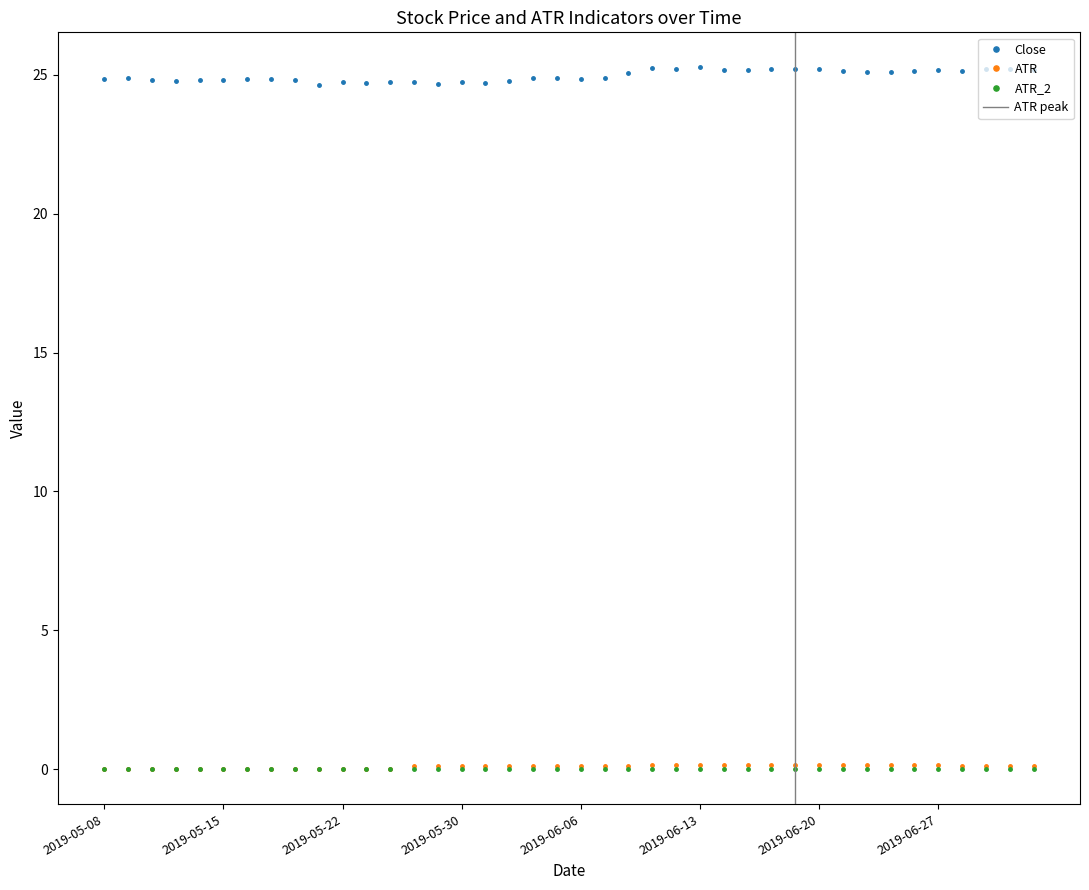

Reading right to left, extract all data points from this chart.

ATR: 2019-07-03=0.1	2019-07-02=0.1	2019-07-01=0.1	2019-06-28=0.1	2019-06-27=0.1	2019-06-26=0.1	2019-06-25=0.1	2019-06-24=0.1	2019-06-21=0.1	2019-06-20=0.1	2019-06-19=0.1	2019-06-18=0.1	2019-06-17=0.1	2019-06-14=0.1	2019-06-13=0.1	2019-06-12=0.1	2019-06-11=0.1	2019-06-10=0.1	2019-06-07=0.1	2019-06-06=0.1	2019-06-05=0.1	2019-06-04=0.1	2019-06-03=0.1	2019-05-31=0.1	2019-05-30=0.1	2019-05-29=0.1	2019-05-28=0.1	2019-05-24=0.0	2019-05-23=0.0	2019-05-22=0.0	2019-05-21=0.0	2019-05-20=0.0	2019-05-17=0.0	2019-05-16=0.0	2019-05-15=0.0	2019-05-14=0.0	2019-05-13=0.0	2019-05-10=0.0	2019-05-09=0.0	2019-05-08=0.0
ATR_2: 2019-07-03=0.0	2019-07-02=0.0	2019-07-01=0.0	2019-06-28=0.0	2019-06-27=0.0	2019-06-26=0.0	2019-06-25=0.0	2019-06-24=0.0	2019-06-21=0.0	2019-06-20=0.0	2019-06-19=0.0	2019-06-18=0.0	2019-06-17=0.0	2019-06-14=0.0	2019-06-13=0.0	2019-06-12=0.0	2019-06-11=0.0	2019-06-10=0.0	2019-06-07=0.0	2019-06-06=0.0	2019-06-05=0.0	2019-06-04=0.0	2019-06-03=0.0	2019-05-31=0.0	2019-05-30=0.0	2019-05-29=0.0	2019-05-28=0.0	2019-05-24=0.0	2019-05-23=0.0	2019-05-22=0.0	2019-05-21=0.0	2019-05-20=0.0	2019-05-17=0.0	2019-05-16=0.0	2019-05-15=0.0	2019-05-14=0.0	2019-05-13=0.0	2019-05-10=0.0	2019-05-09=0.0	2019-05-08=0.0
Close: 2019-07-03=25.2	2019-07-02=25.2	2019-07-01=25.2	2019-06-28=25.2	2019-06-27=25.2	2019-06-26=25.1	2019-06-25=25.1	2019-06-24=25.1	2019-06-21=25.1	2019-06-20=25.2	2019-06-19=25.2	2019-06-18=25.2	2019-06-17=25.2	2019-06-14=25.2	2019-06-13=25.3	2019-06-12=25.2	2019-06-11=25.2	2019-06-10=25.1	2019-06-07=24.9	2019-06-06=24.9	2019-06-05=24.9	2019-06-04=24.9	2019-06-03=24.8	2019-05-31=24.7	2019-05-30=24.7	2019-05-29=24.7	2019-05-28=24.7	2019-05-24=24.7	2019-05-23=24.7	2019-05-22=24.7	2019-05-21=24.6	2019-05-20=24.8	2019-05-17=24.9	2019-05-16=24.9	2019-05-15=24.8	2019-05-14=24.8	2019-05-13=24.8	2019-05-10=24.8	2019-05-09=24.9	2019-05-08=24.9